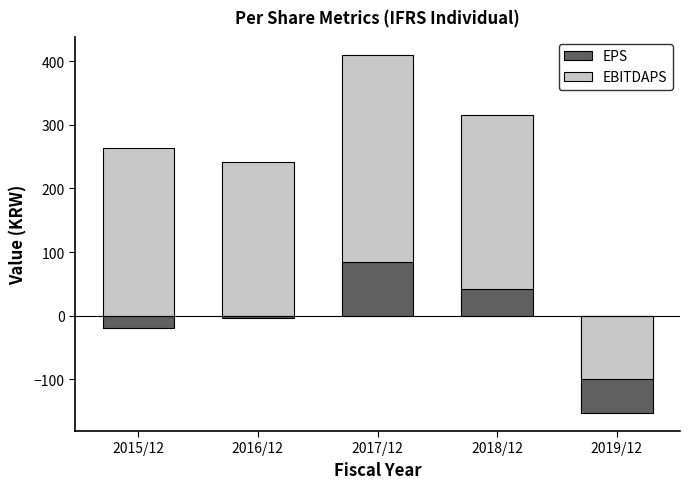

At which category is the sum across all series the highest?

2017/12